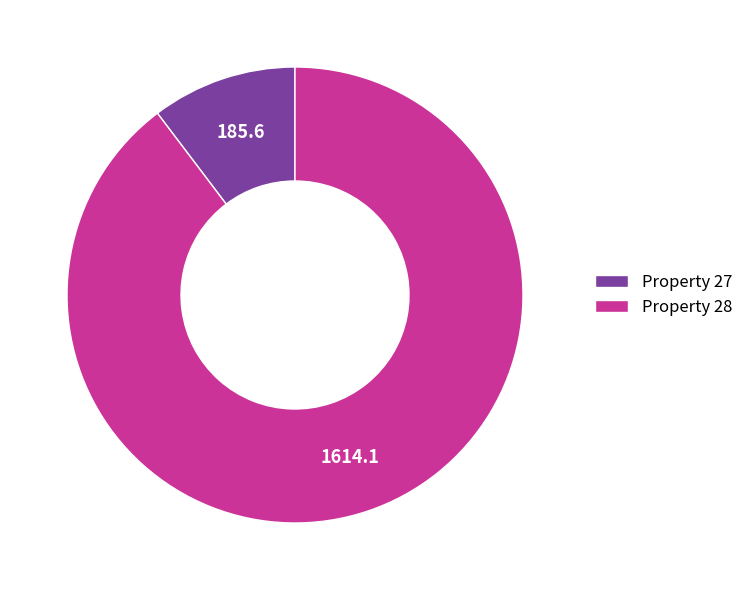

True or false: Property 27 accounts for 10% of the total.

True